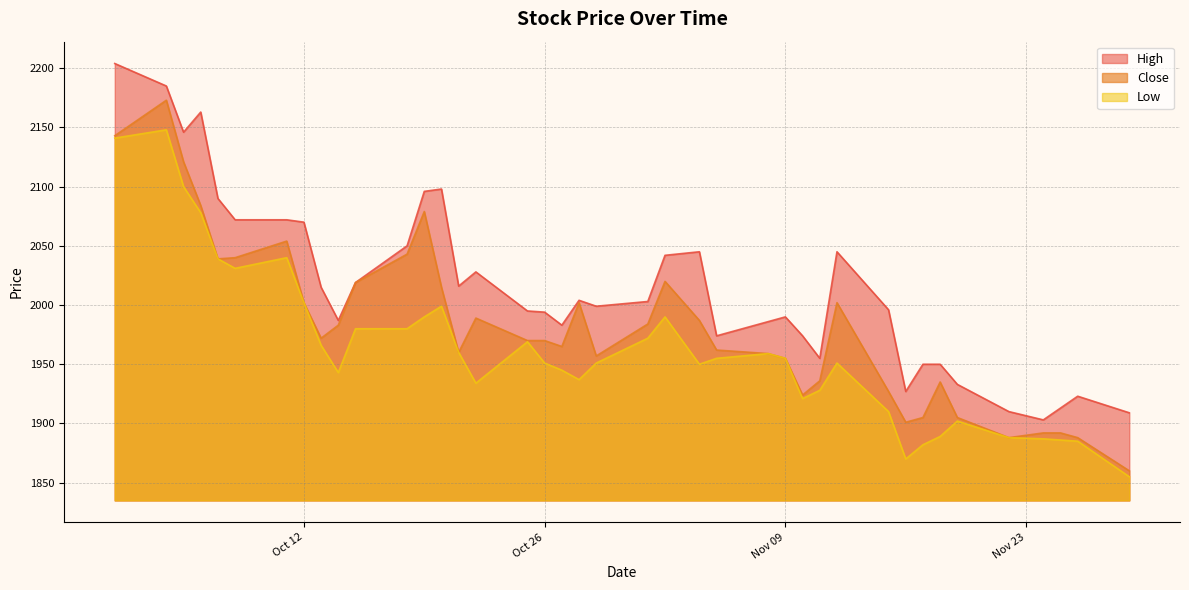

Rank the series by their maximum value, from highest to lowest.

High, Close, Low